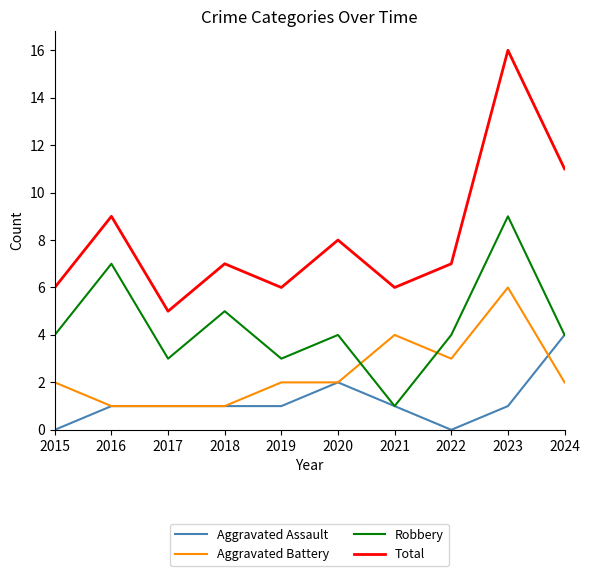

Where do Robbery and Aggravated Battery first cross each other?

2020 and 2021